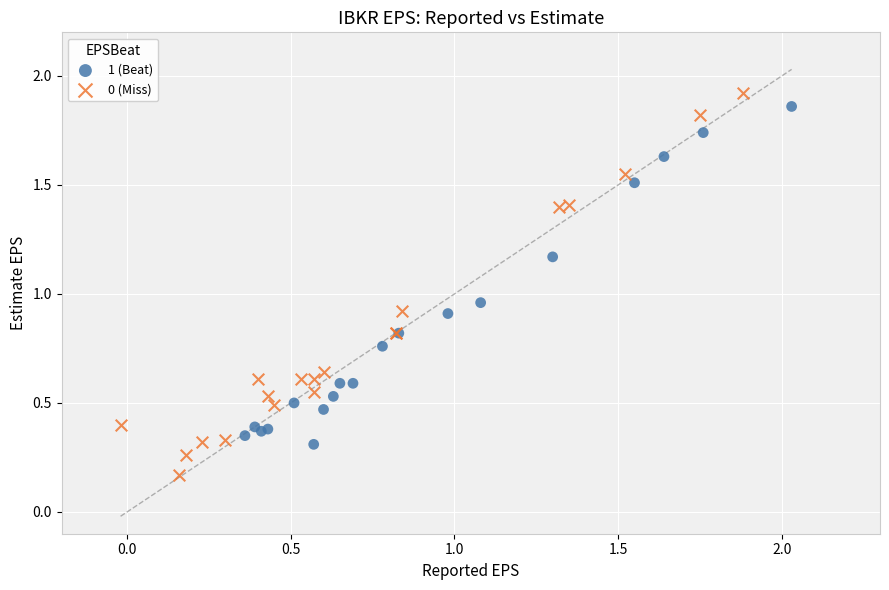

Which series contains the lowest Y value?

0 (Miss)